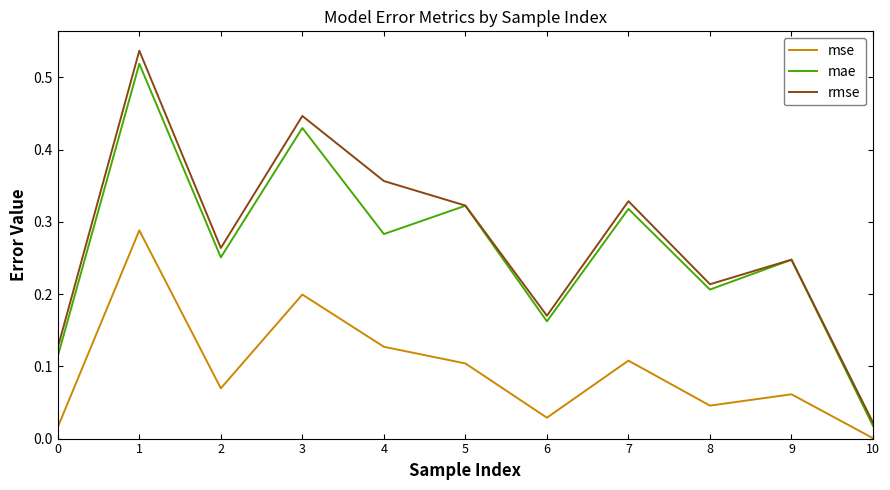

True or false: rmse and mse intersect in this chart.

False